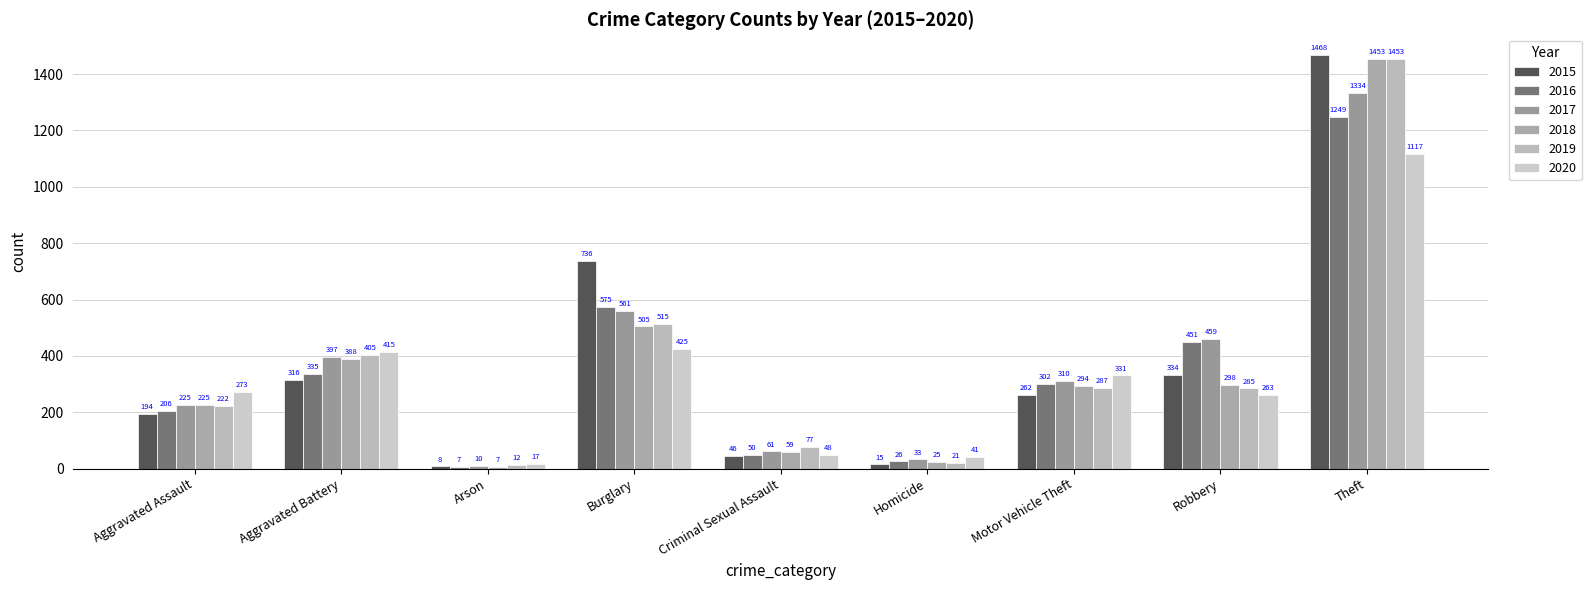

The value of 2018 at Homicide is 25. True or false?

True